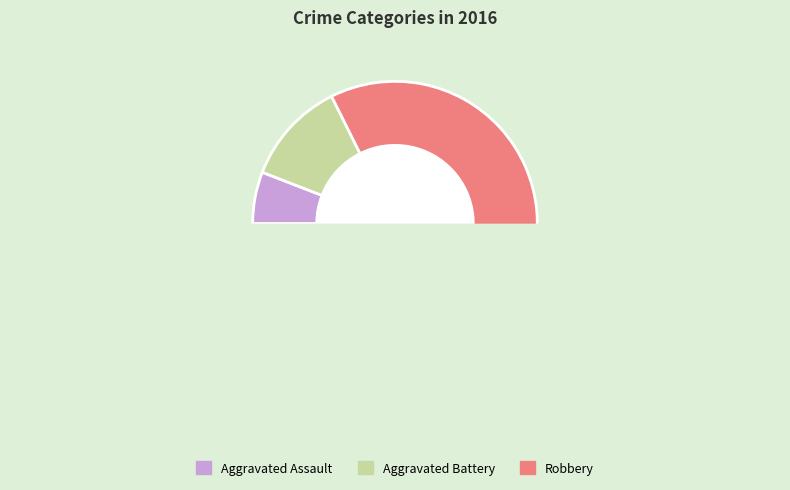

The Robbery slice represents 88% of the pie. True or false?

False